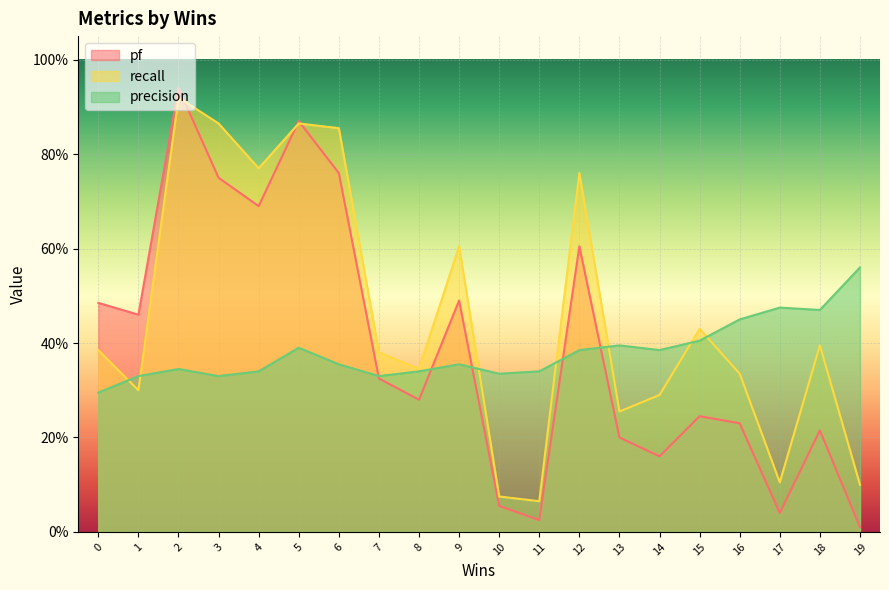

At 13, list the series in order from smallest to largest.

pf, recall, precision